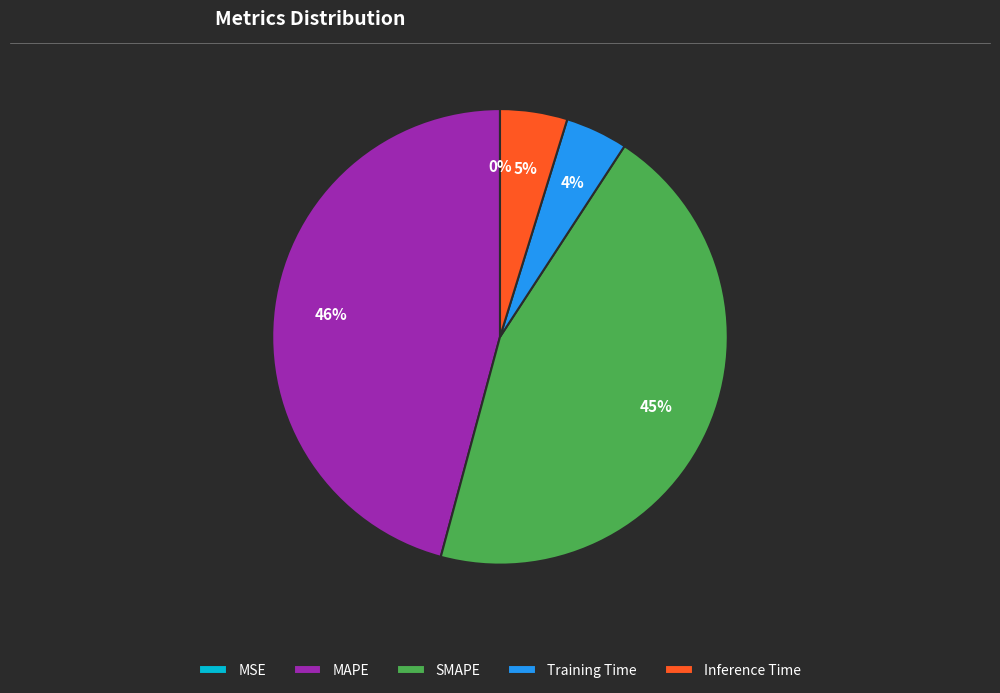

Is the sum of MAPE and SMAPE greater than half?

Yes